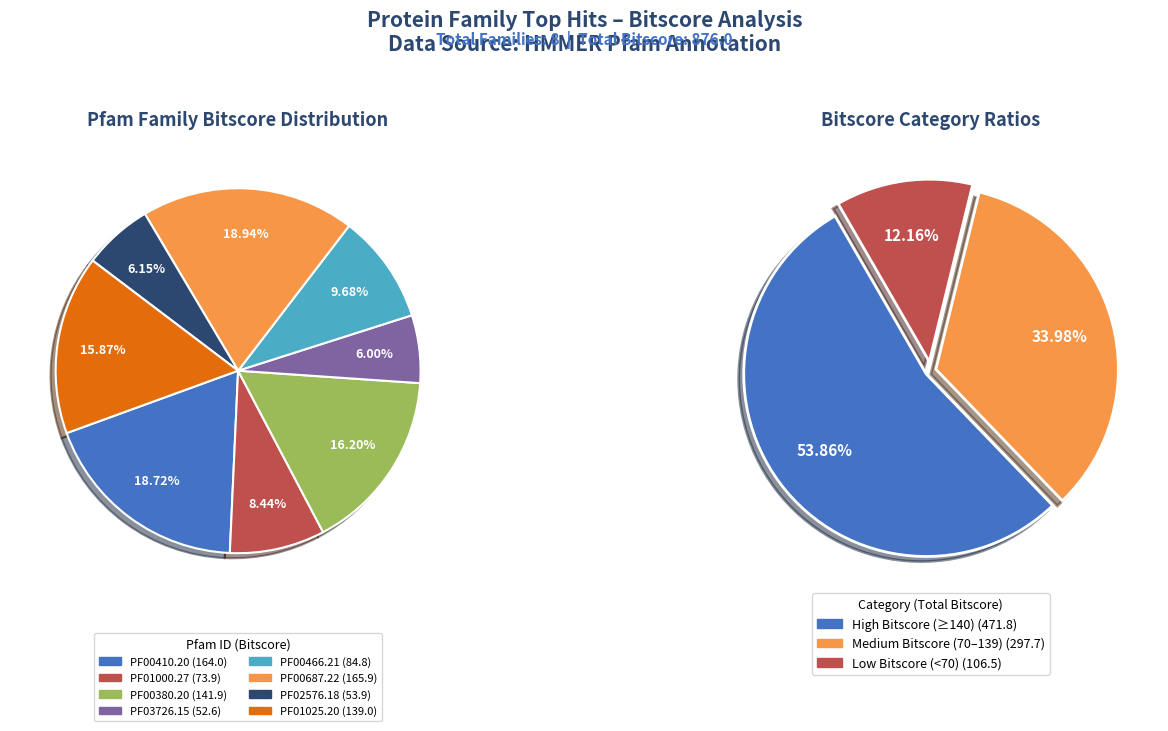

What is the ratio of the value at PF00466.21 to the value at PF00380.20?

0.6